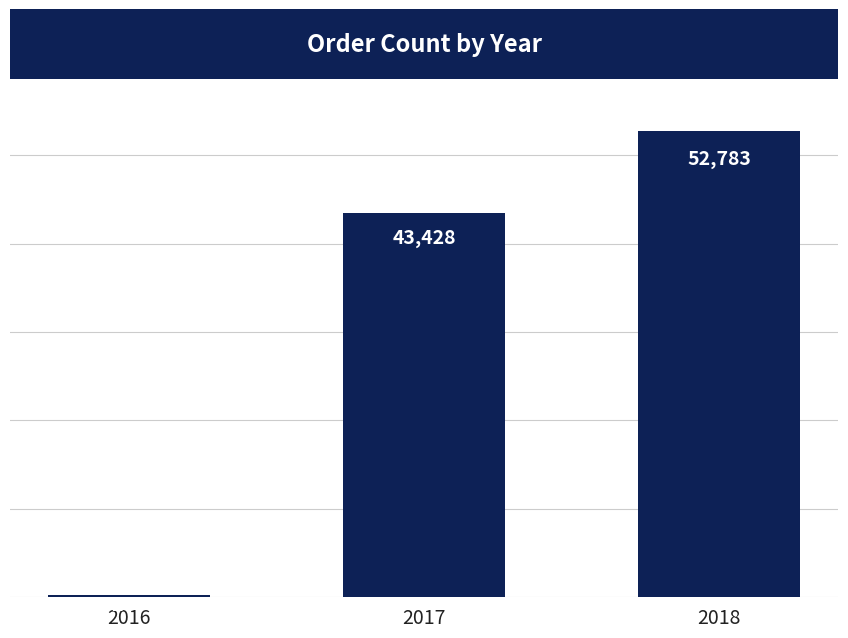

Does the chart contain any negative values?

No